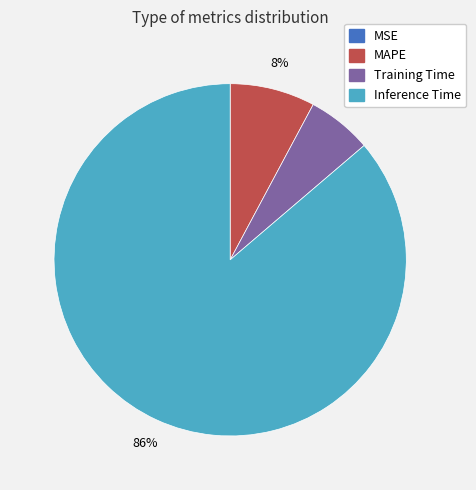

Combined, do Training Time and Inference Time account for over 50%?

Yes